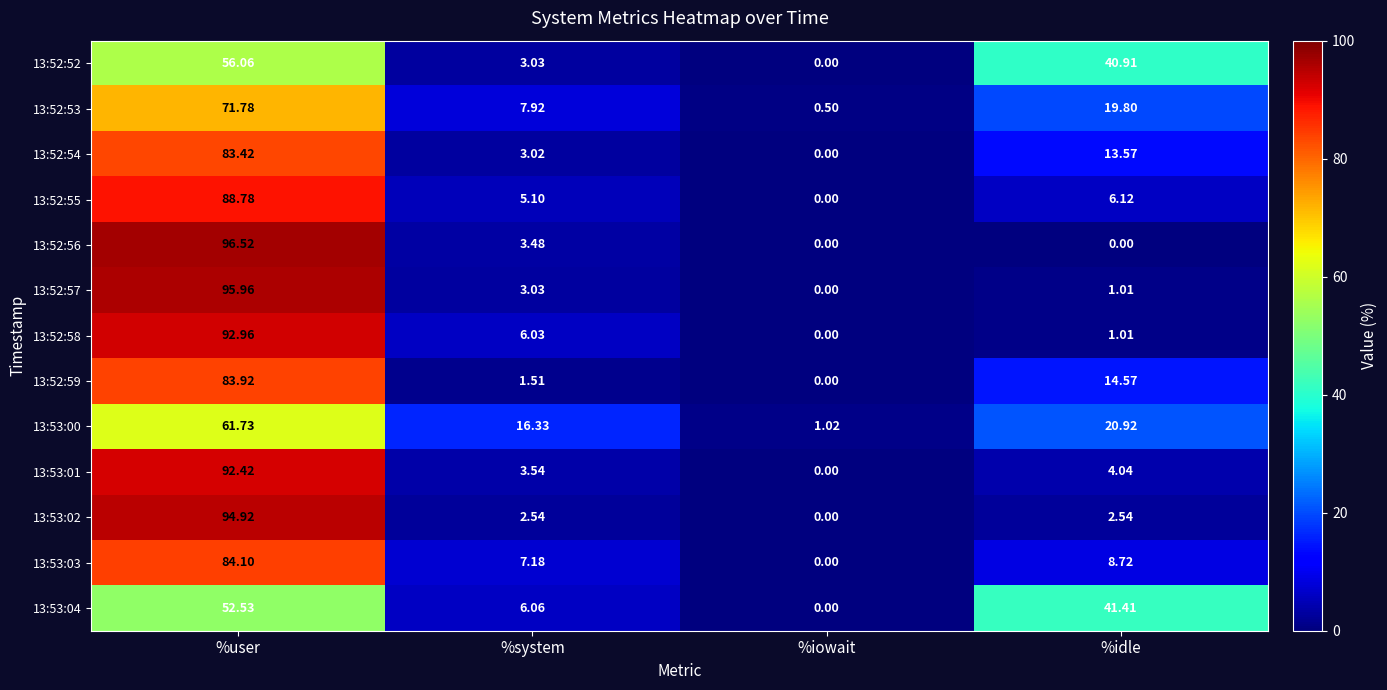

At which category does the chart reach its peak across all series?

%user